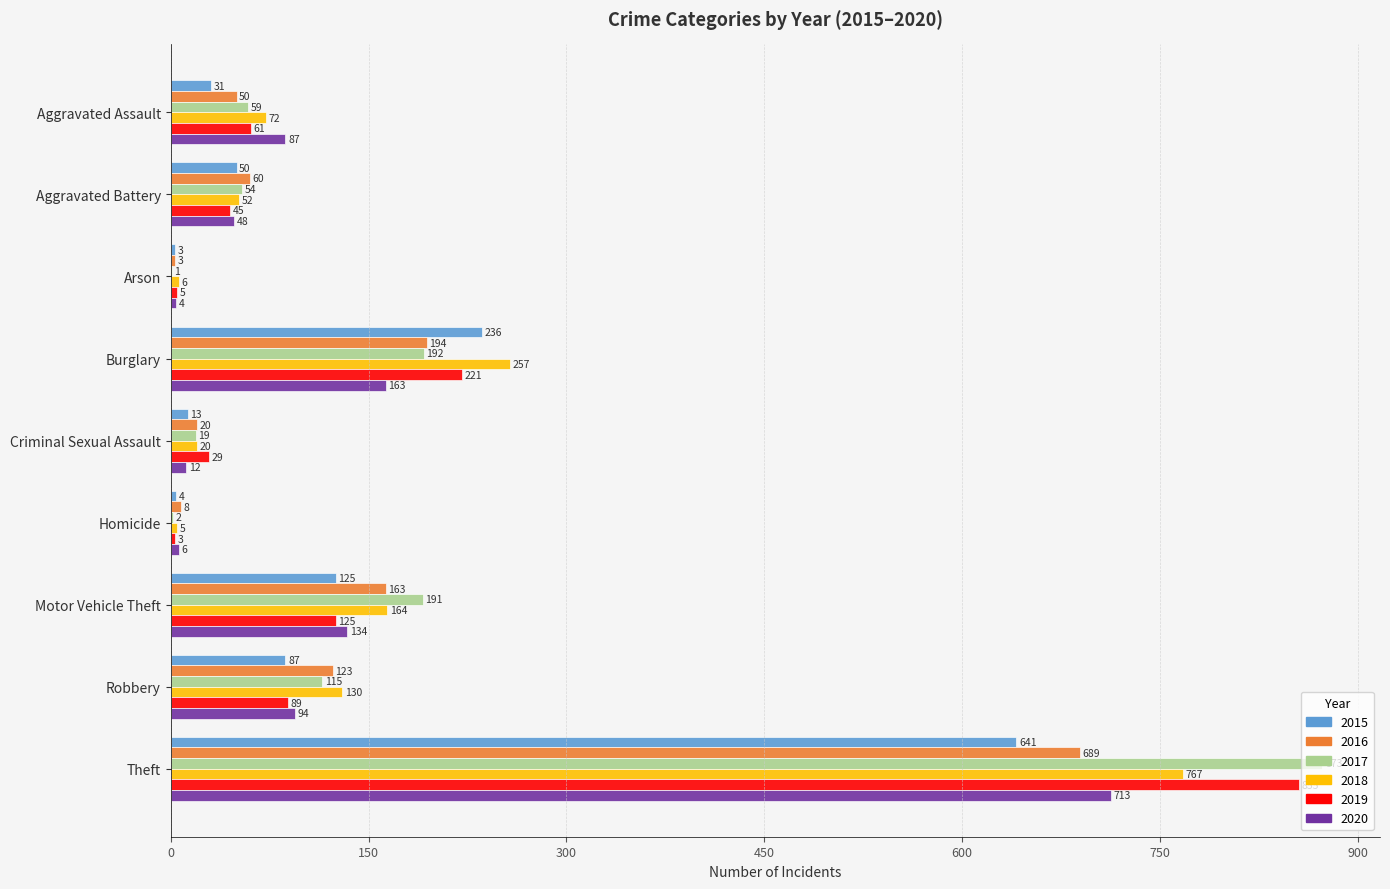

What is the maximum value for 2016?

689